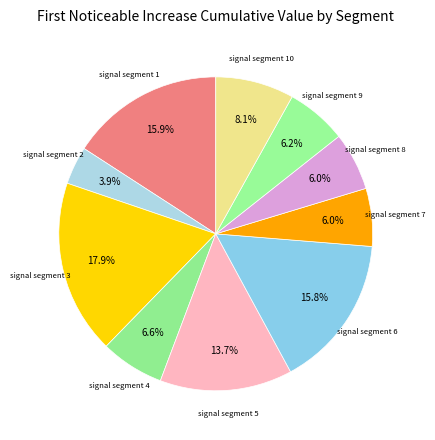

How many slices are in this pie chart?

10